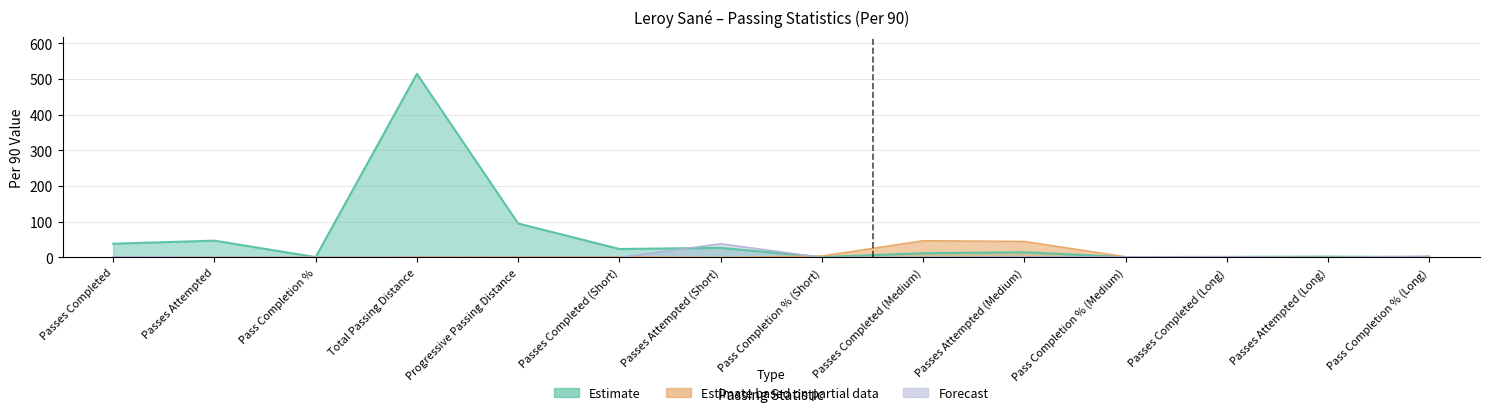

At how many categories does at least one series exceed 281?

1